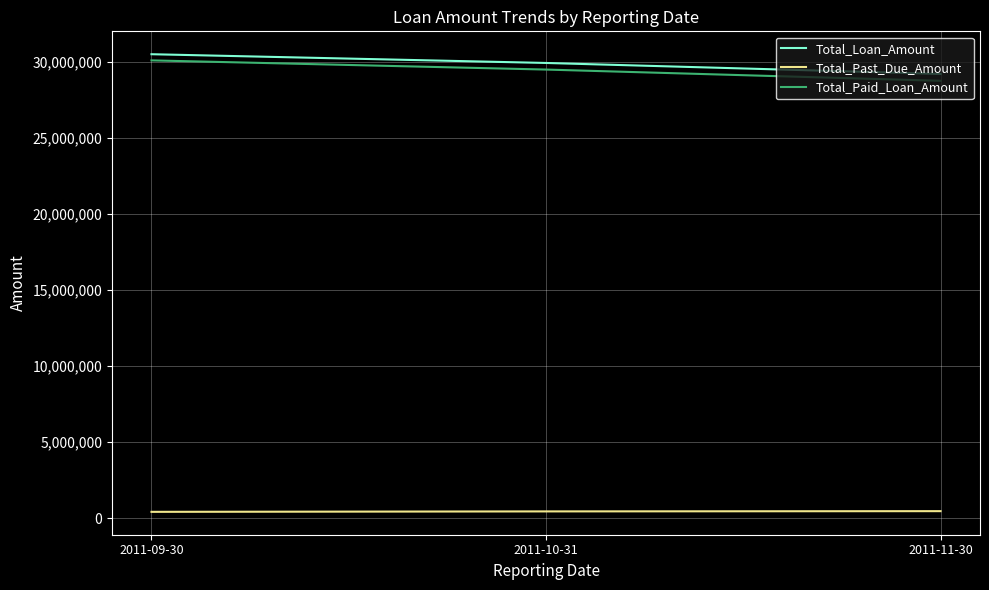

How many categories are shown in the chart?

3